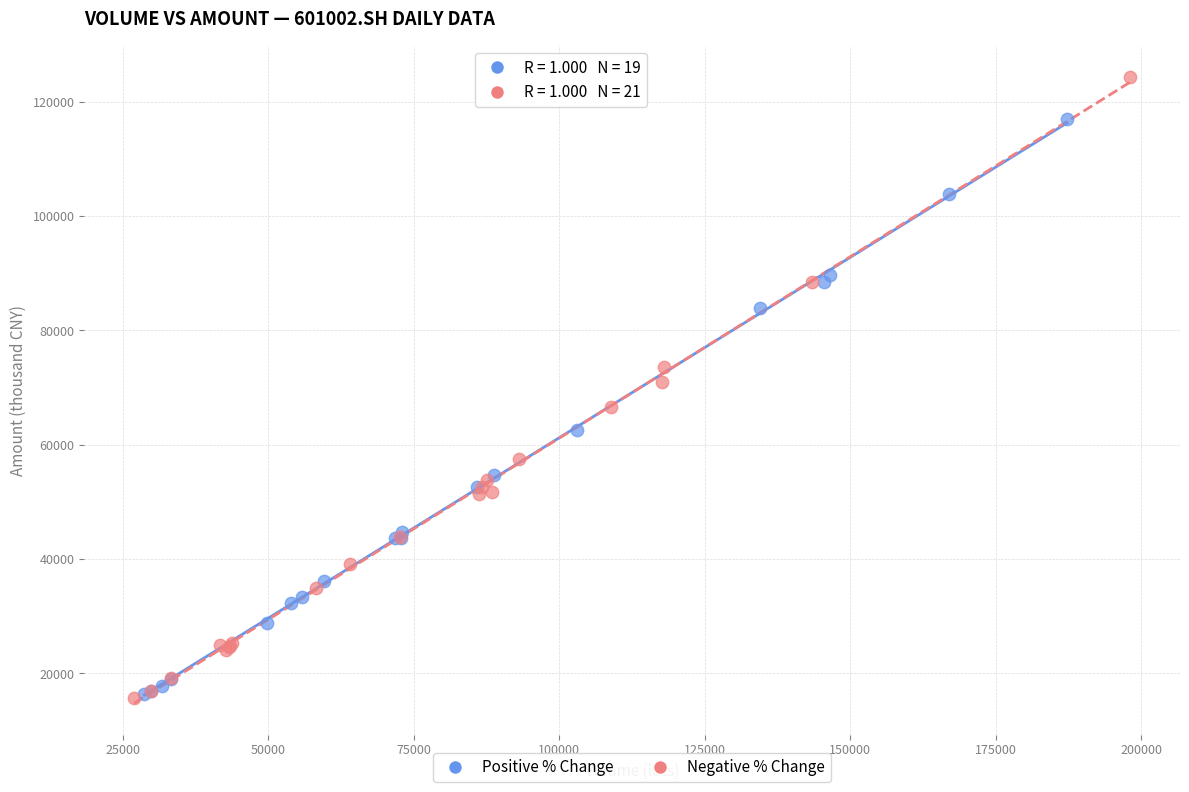

Which series reaches the maximum Y coordinate?

Negative % Change